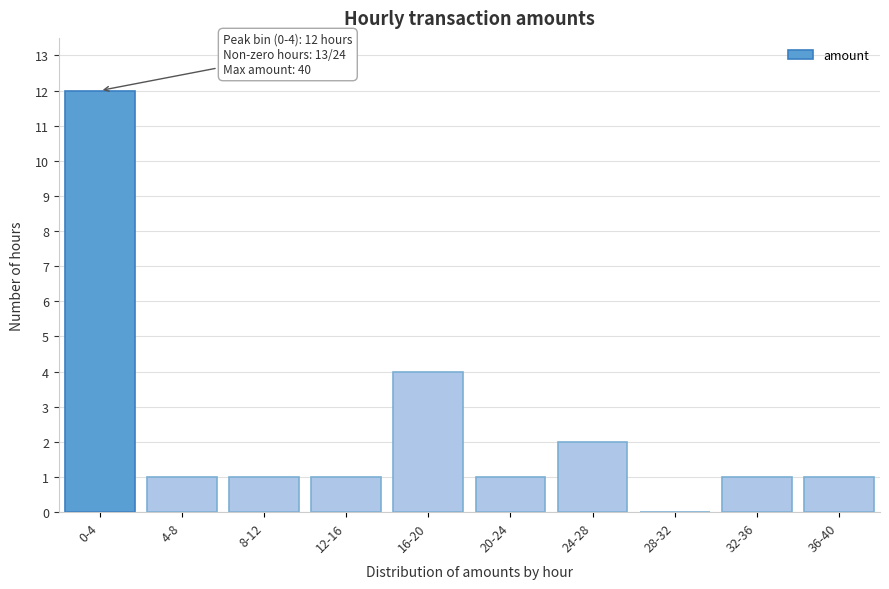

Reading left to right, what are all the values shown in this chart?

0-4=12	4-8=1	8-12=1	12-16=1	16-20=4	20-24=1	24-28=2	28-32=0	32-36=1	36-40=1